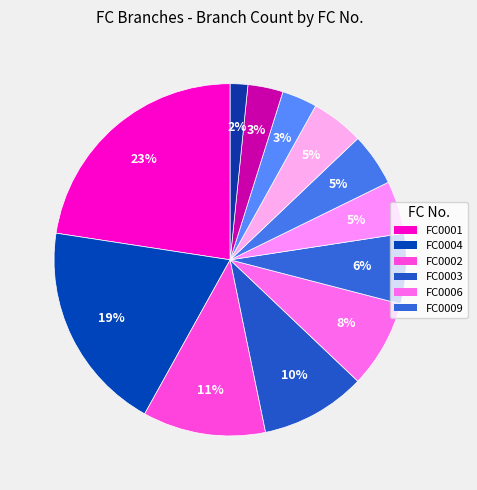

Which slice is the smallest?

FC0012